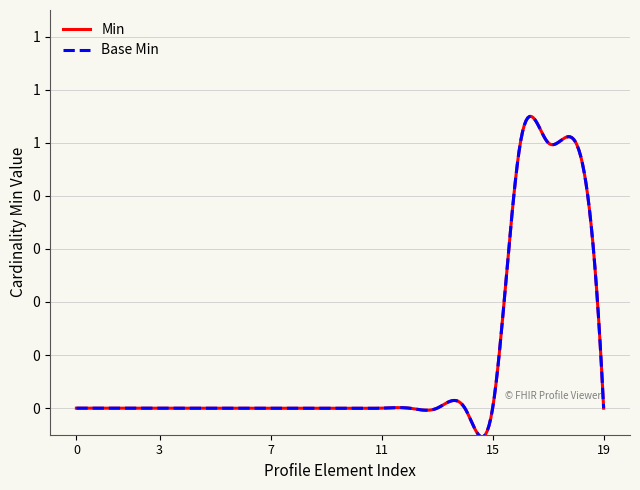

True or false: Base Min and Min cross at least once.

False